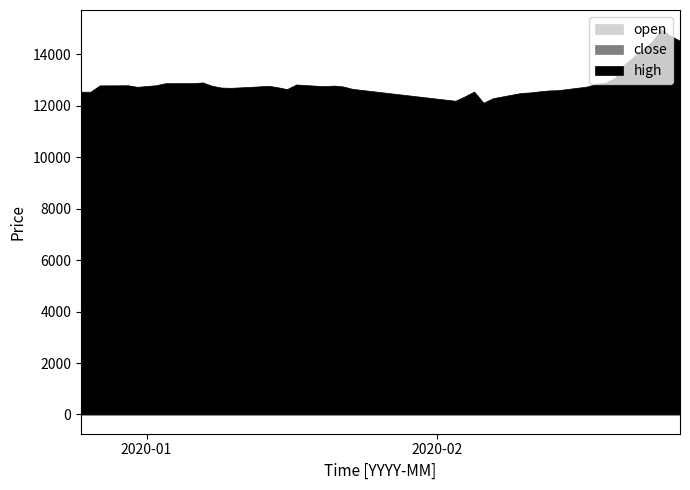

What are all the series names shown in the legend?

open, close, high